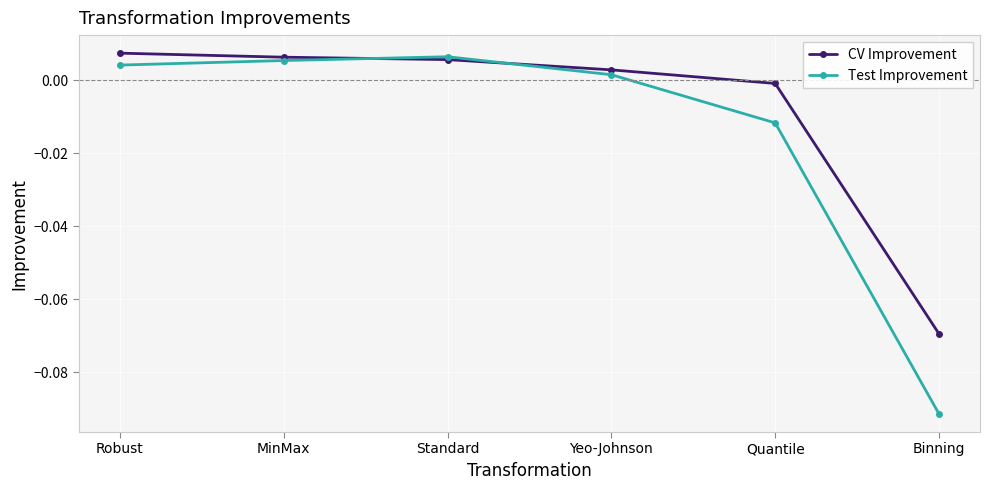

Rank the series at MinMax from lowest to highest value.

Test Improvement, CV Improvement